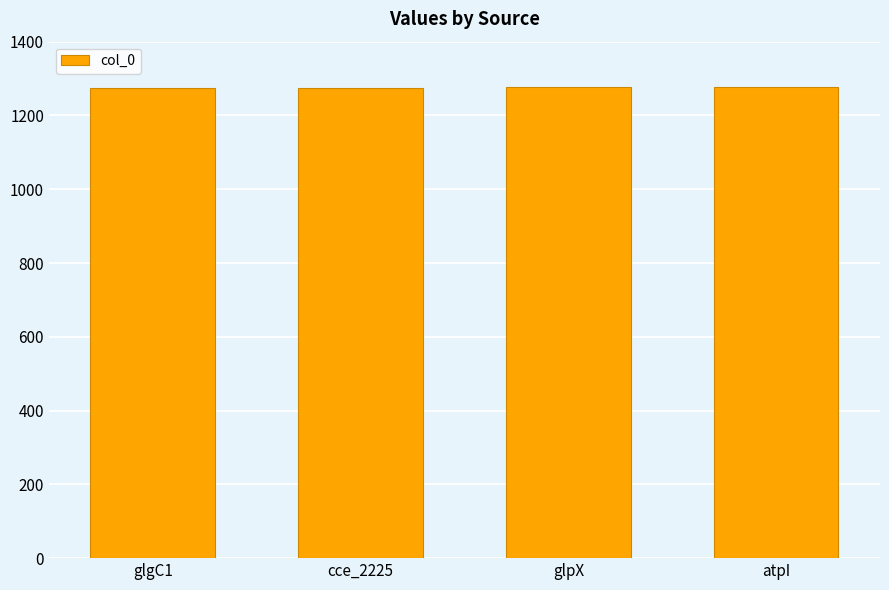

What is the label of the 2nd bar from the right?

glpX